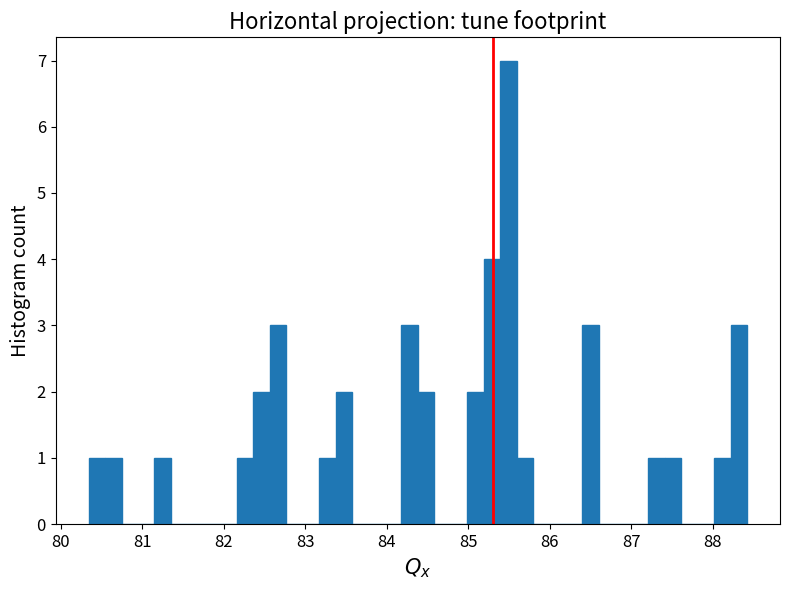

Around what value on the x-axis is the tallest bar? Give the approximate position of its centre, as read against the axis.

85.5